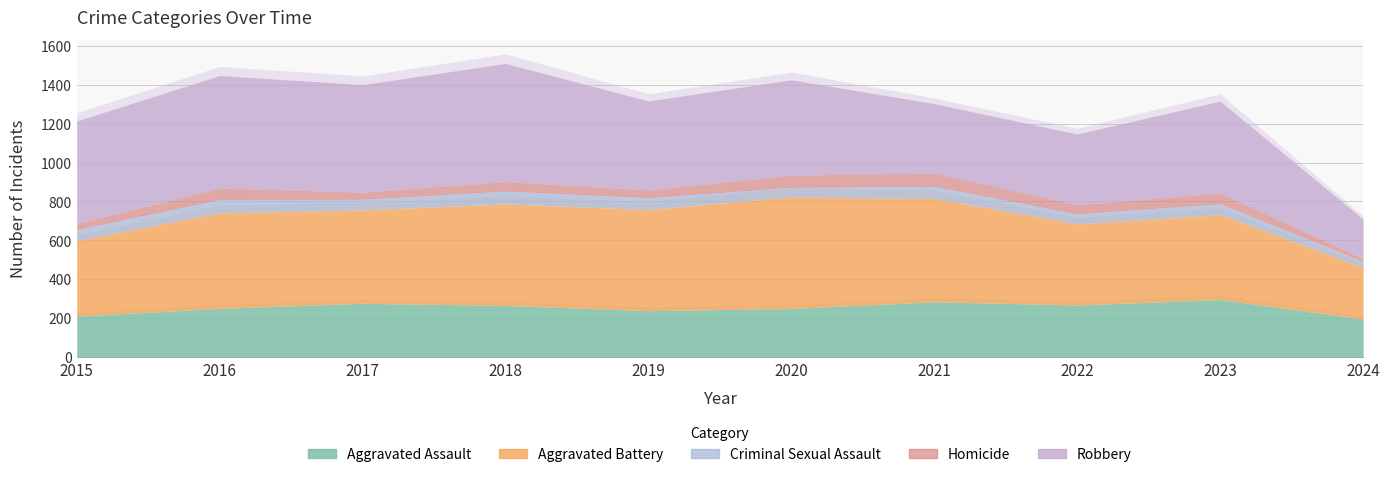

Where is the first local maximum for Homicide?

2016